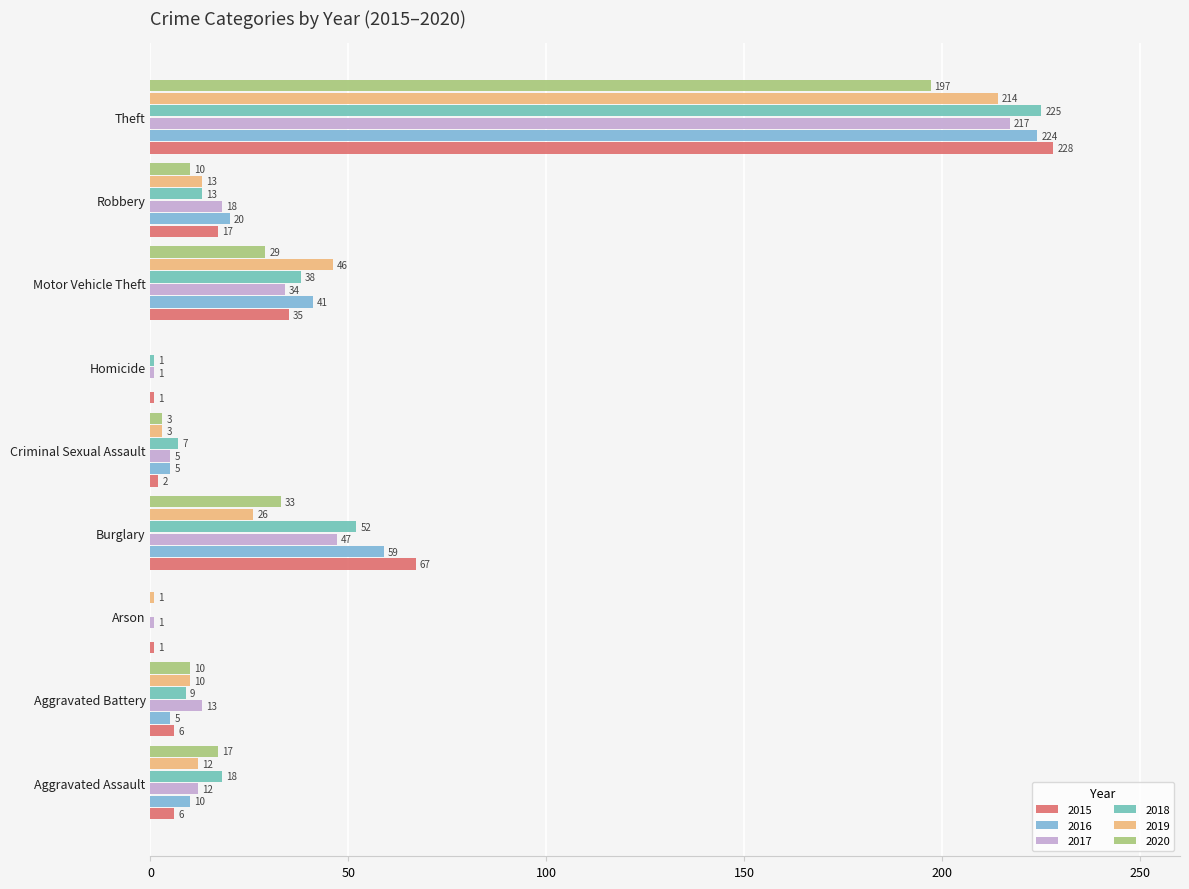

What is the value of the 2018 bar at the 8th from the left?

13